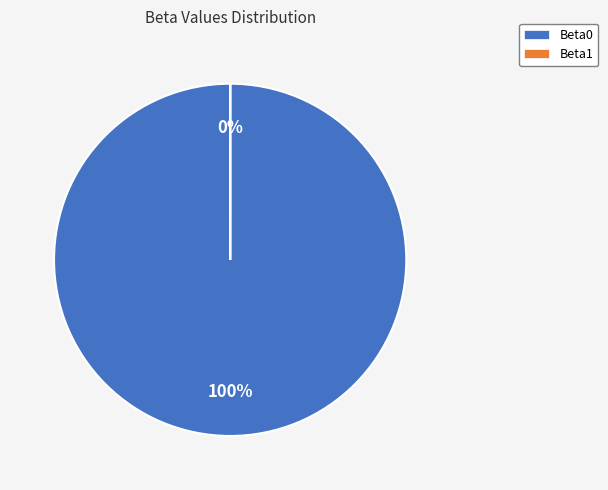

The Beta1 slice represents 6% of the pie. True or false?

False